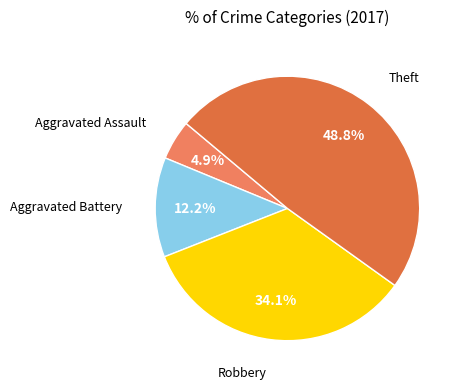

How many segments does this pie chart have?

4